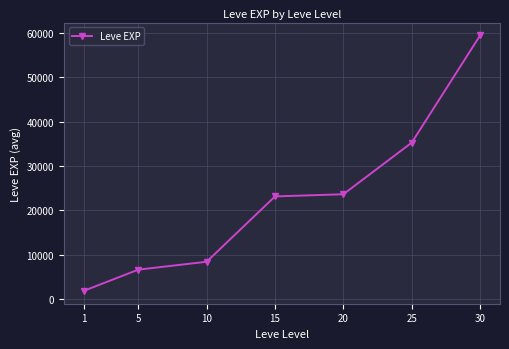

The value at 10 is 8435.0. True or false?

True